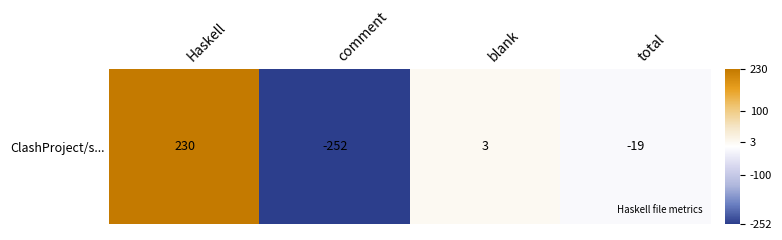

How many data points are above 3?

1